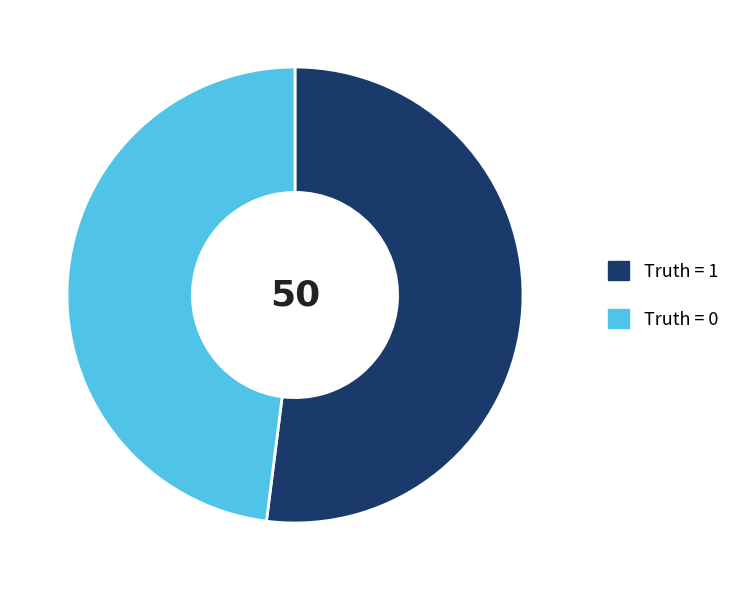

Is it true that Truth = 1 is 52% of the pie?

True